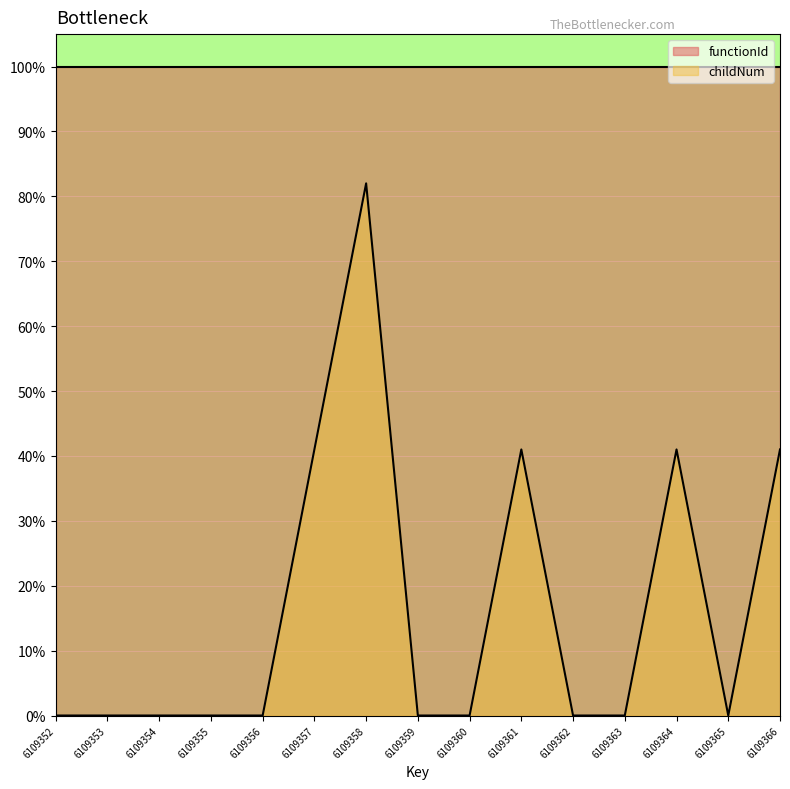

Which category has the highest value across all series?

6109358